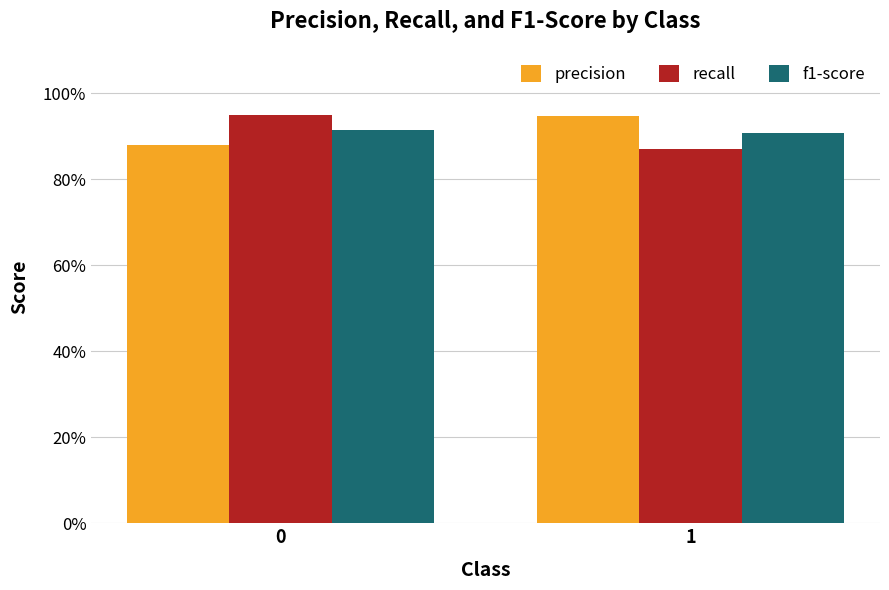

Does the chart contain stacked bars?

No